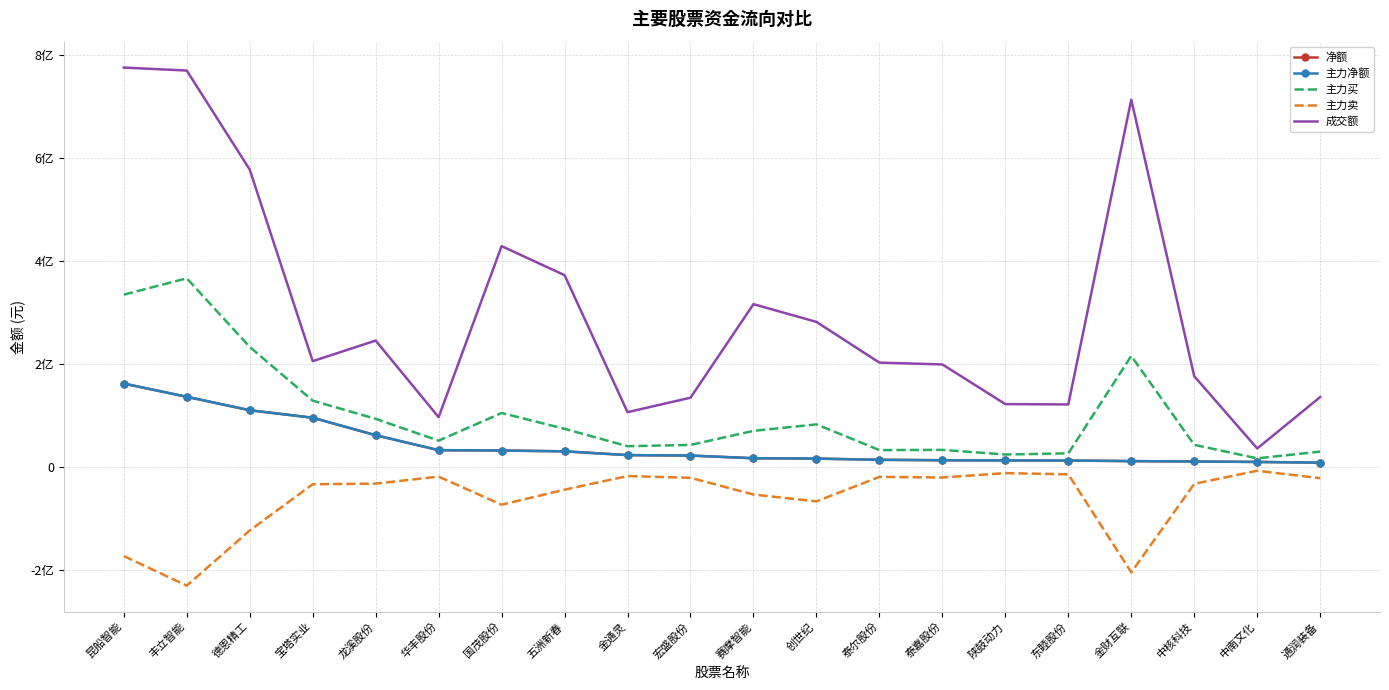

What is the label of the 10th point from the left?

宏盛股份